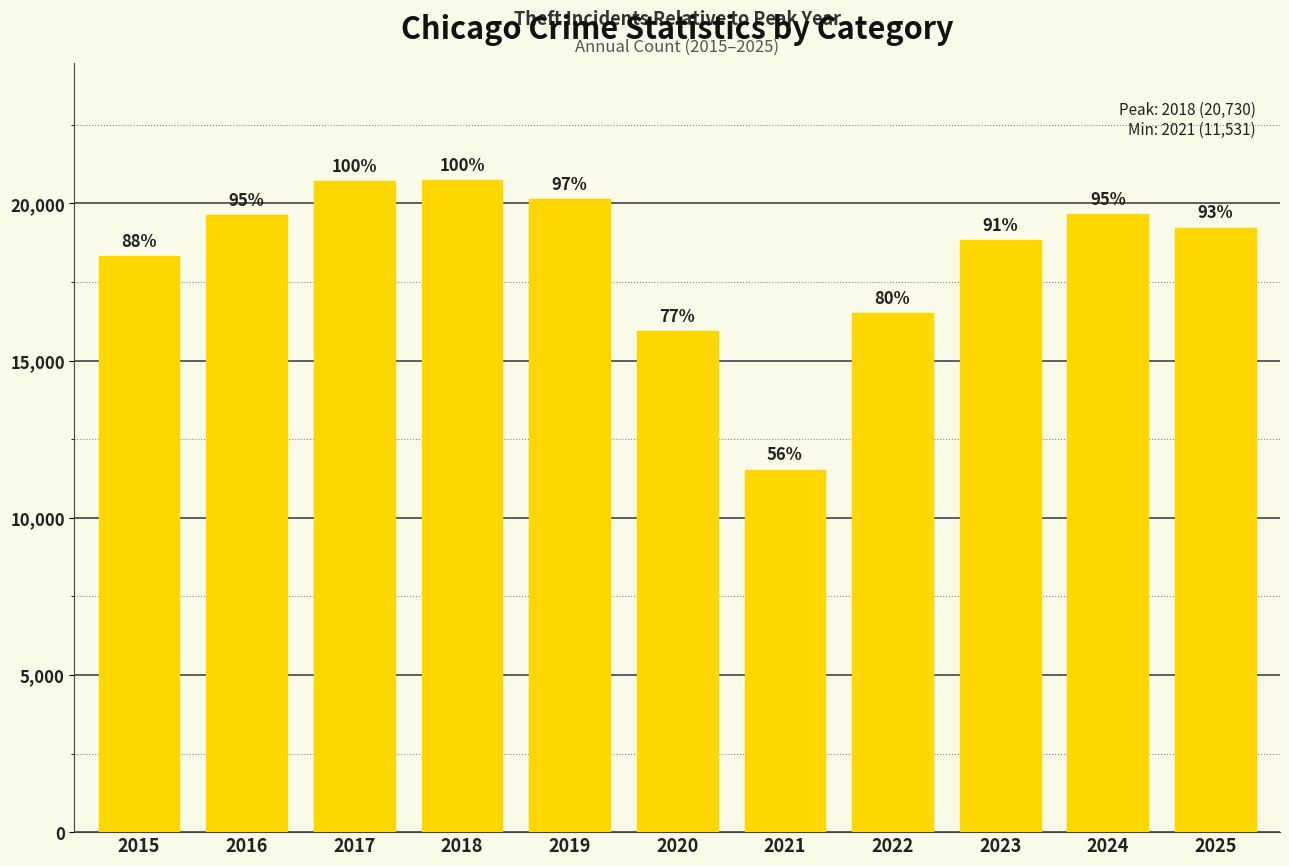

Read the value at 2025.

19233